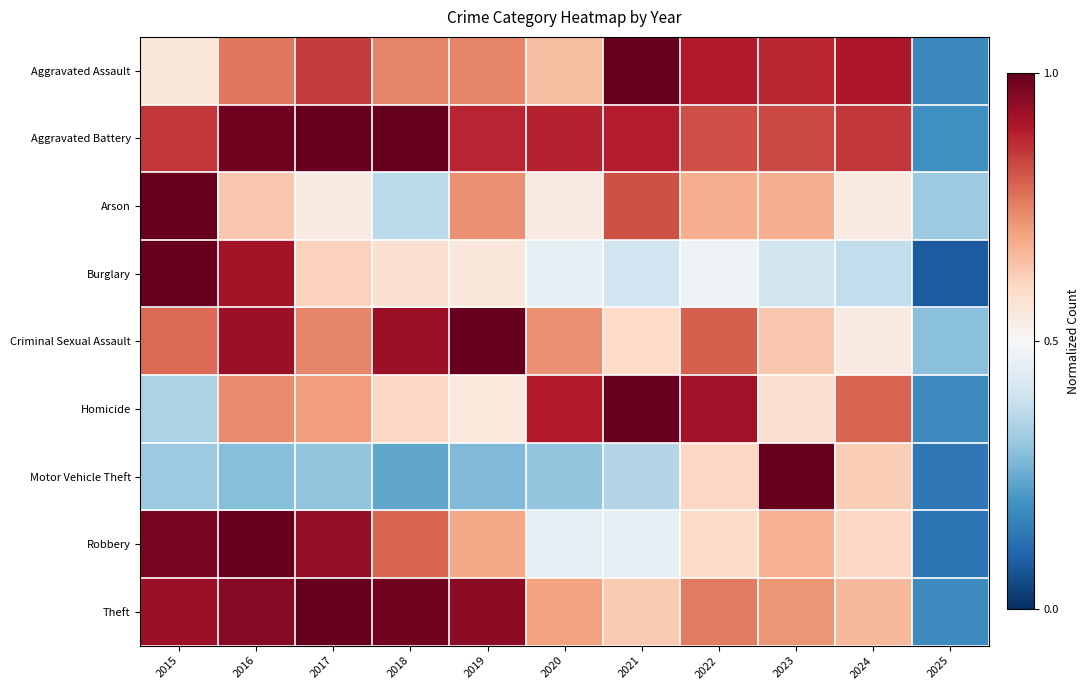

Reading right to left, list all the values displayed in this chart.

Aggravated Assault: 2025=0.2	2024=0.9	2023=0.9	2022=0.9	2021=1.0	2020=0.7	2019=0.7	2018=0.7	2017=0.9	2016=0.8	2015=0.6
Aggravated Battery: 2025=0.2	2024=0.9	2023=0.8	2022=0.8	2021=0.9	2020=0.9	2019=0.9	2018=1.0	2017=1.0	2016=1.0	2015=0.9
Arson: 2025=0.3	2024=0.5	2023=0.7	2022=0.7	2021=0.8	2020=0.5	2019=0.7	2018=0.4	2017=0.5	2016=0.6	2015=1.0
Burglary: 2025=0.1	2024=0.4	2023=0.4	2022=0.5	2021=0.4	2020=0.5	2019=0.6	2018=0.6	2017=0.6	2016=0.9	2015=1.0
Criminal Sexual Assault: 2025=0.3	2024=0.5	2023=0.6	2022=0.8	2021=0.6	2020=0.7	2019=1.0	2018=0.9	2017=0.7	2016=0.9	2015=0.8
Homicide: 2025=0.2	2024=0.8	2023=0.6	2022=0.9	2021=1.0	2020=0.9	2019=0.6	2018=0.6	2017=0.7	2016=0.7	2015=0.3
Motor Vehicle Theft: 2025=0.1	2024=0.6	2023=1.0	2022=0.6	2021=0.4	2020=0.3	2019=0.3	2018=0.2	2017=0.3	2016=0.3	2015=0.3
Robbery: 2025=0.1	2024=0.6	2023=0.7	2022=0.6	2021=0.5	2020=0.5	2019=0.7	2018=0.8	2017=0.9	2016=1.0	2015=1.0
Theft: 2025=0.2	2024=0.7	2023=0.7	2022=0.8	2021=0.6	2020=0.7	2019=0.9	2018=1.0	2017=1.0	2016=1.0	2015=0.9